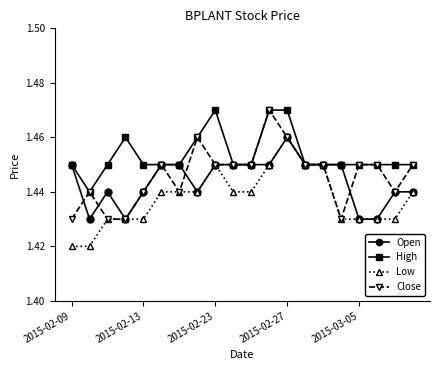

At how many categories does at least one series exceed 1?

20